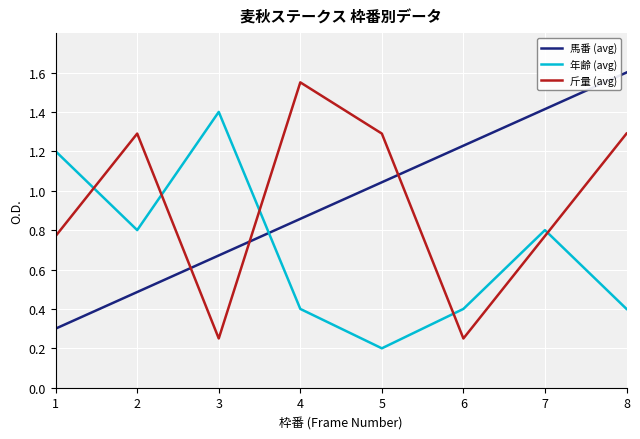

Is the value of 年齢 (avg) at 5 greater than the value of 斤量 (avg) at 8?

No